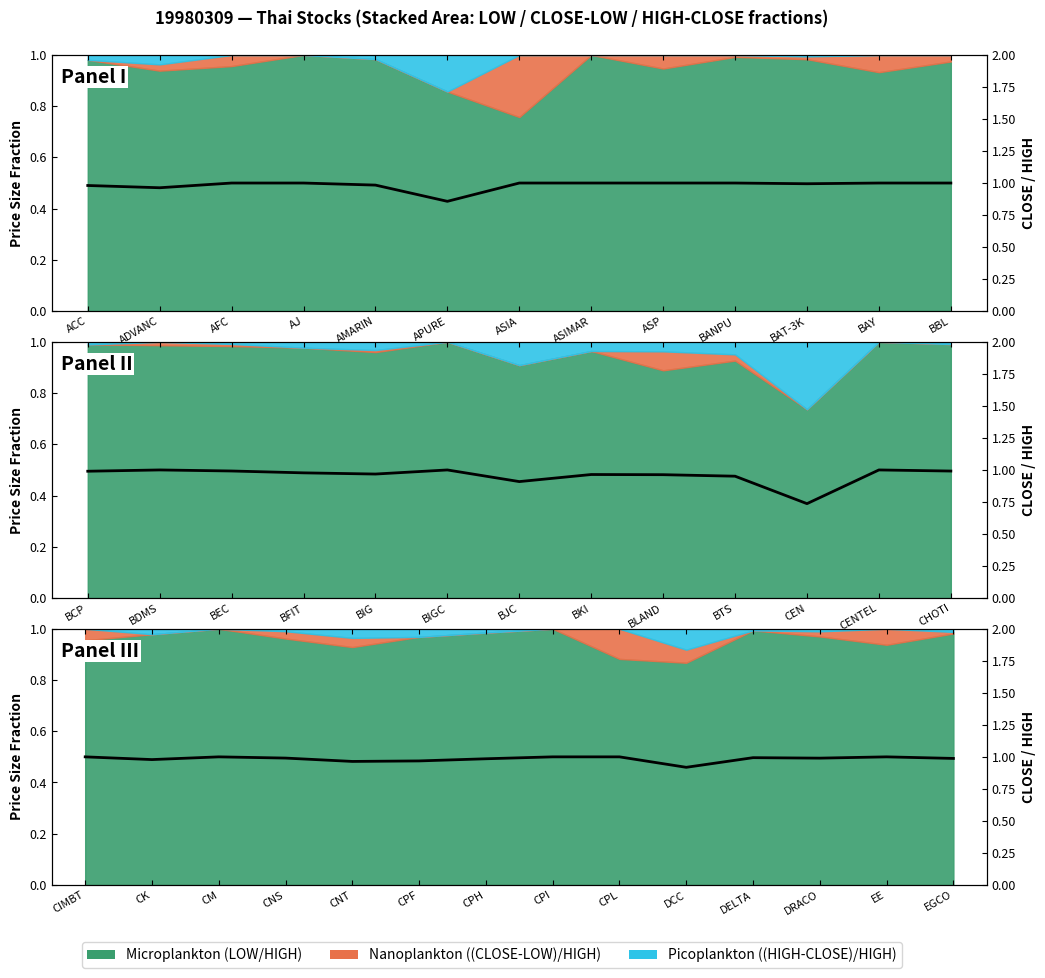

At which category does the chart reach its minimum across all series?

DCC